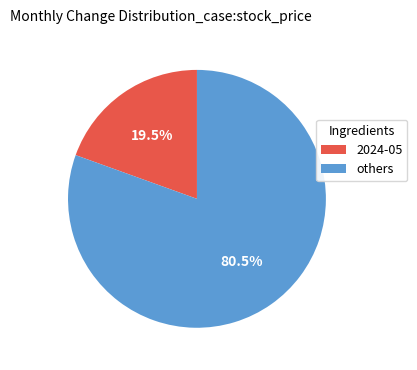

Rank the categories by value from highest to lowest.

others, 2024-05